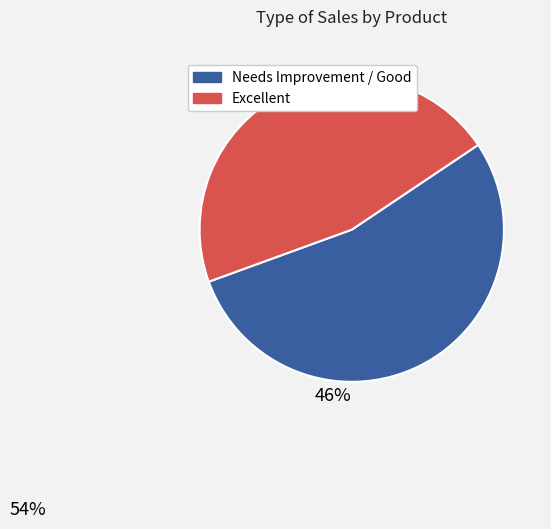

Does any single category account for the majority?

Yes